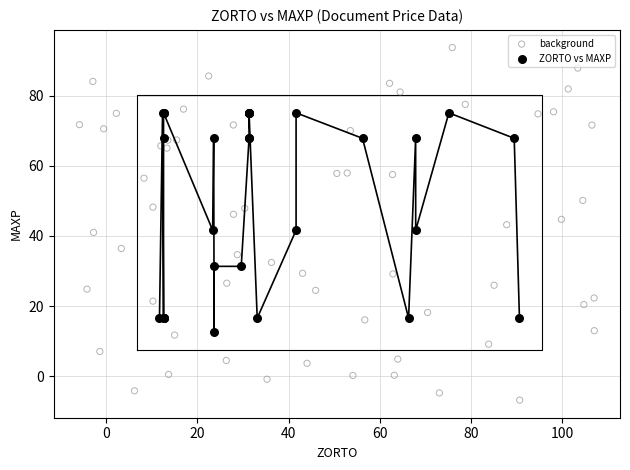

What are all the series names shown in the legend?

background, ZORTO vs MAXP